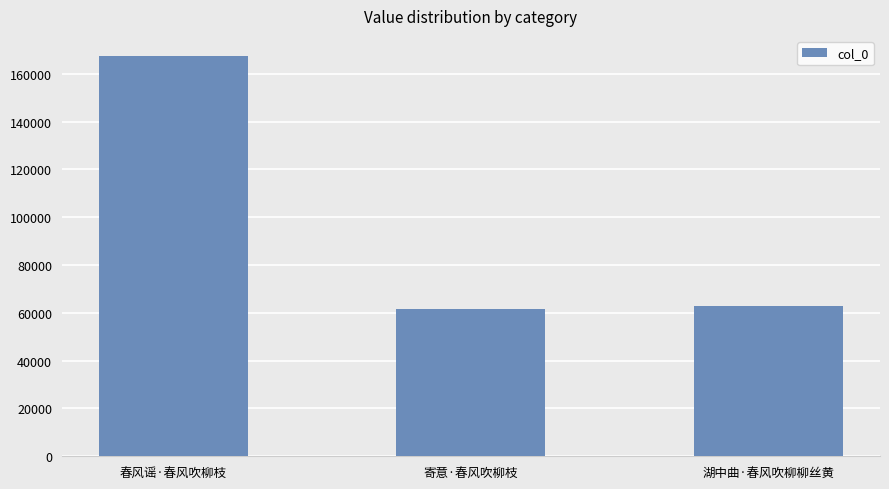

What is the value of the 3rd bar from the left?

62762